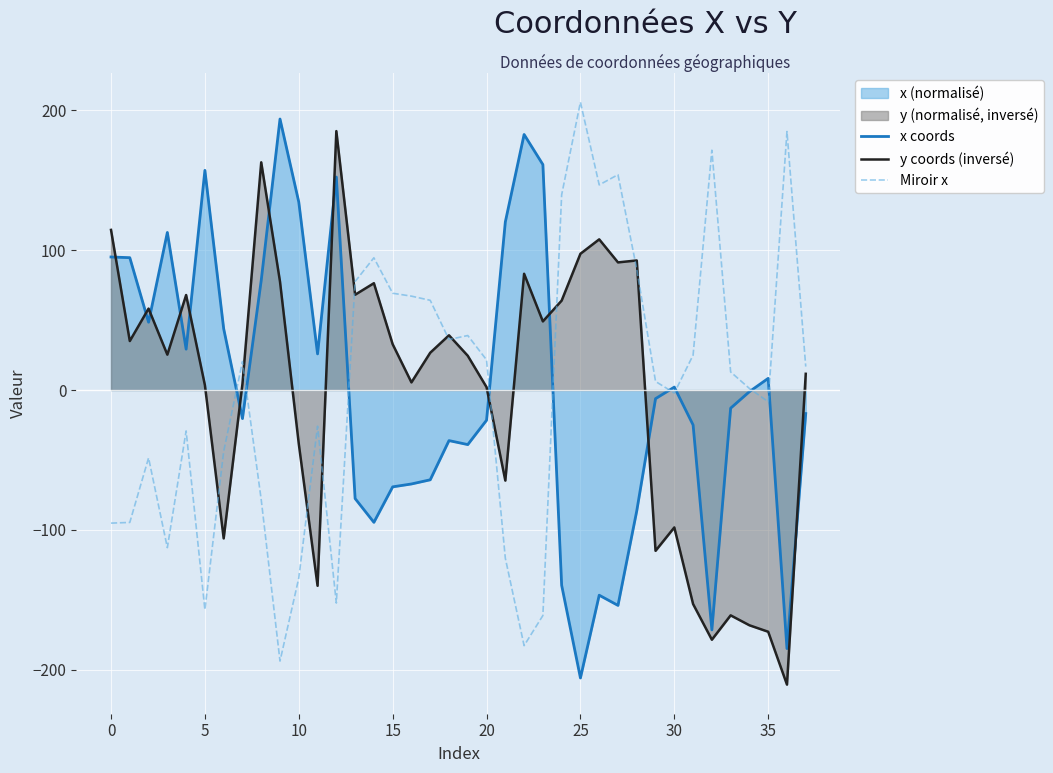

What is the maximum value for x coords?

193.8